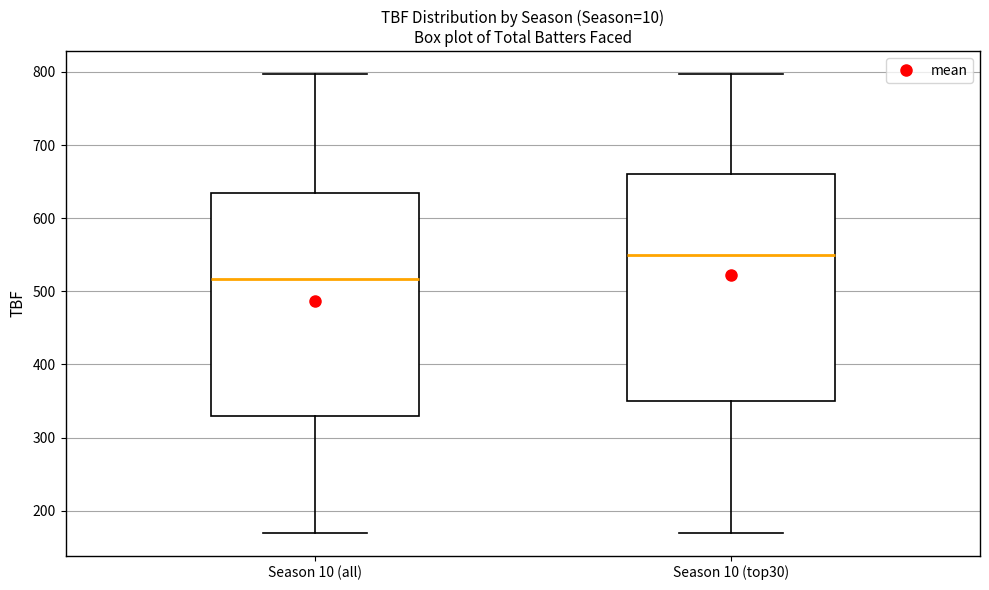

Reading left to right, read every box against the y-axis: the position of its median line, the range the box covers, and the ends of its whiskers. The values are not printed on the chart, so give them approximately, as read against the axis.

Season 10 (all): median 520, box 330 to 640, whiskers 170 to 800
Season 10 (top30): median 550, box 350 to 660, whiskers 170 to 800